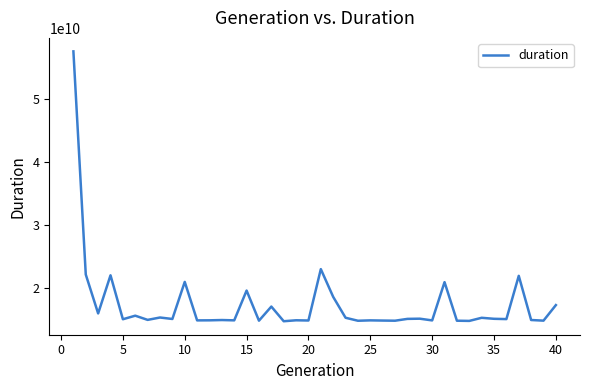

What is the difference between the maximum and minimum values?

42696578114